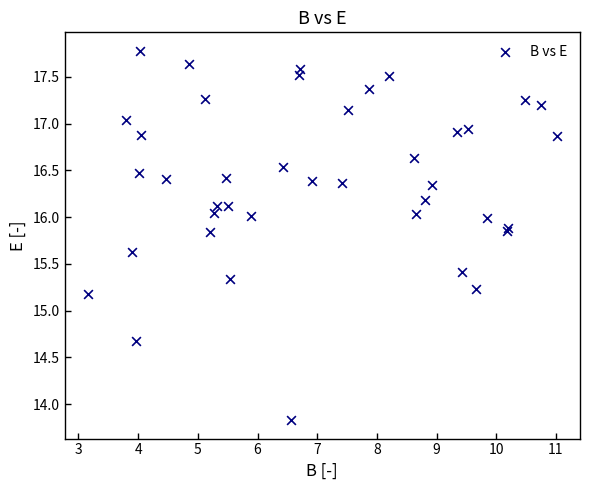

What Y value in the scatter plot is closest to 15?

15.2